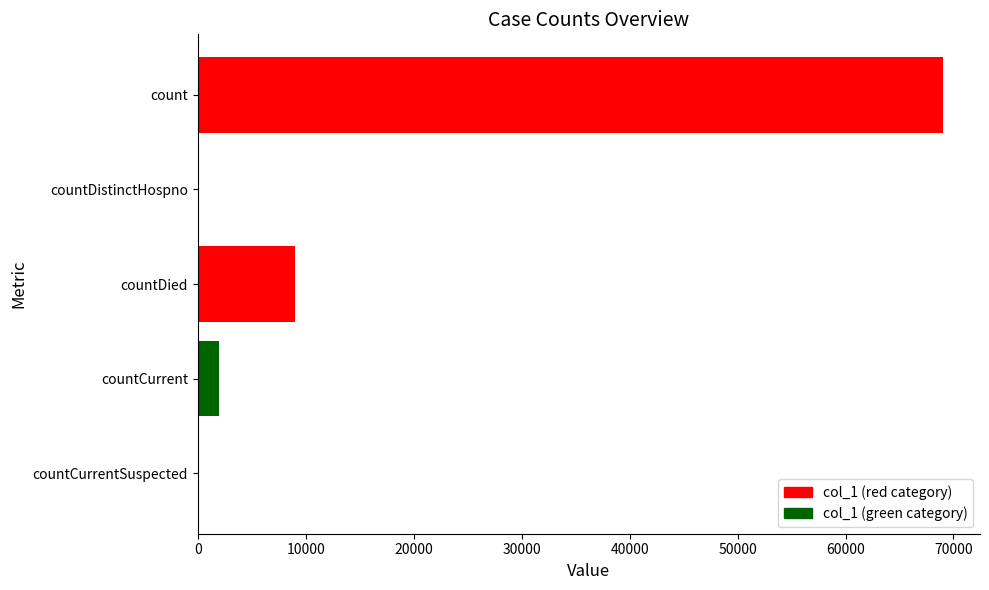

What is the average value?

15997